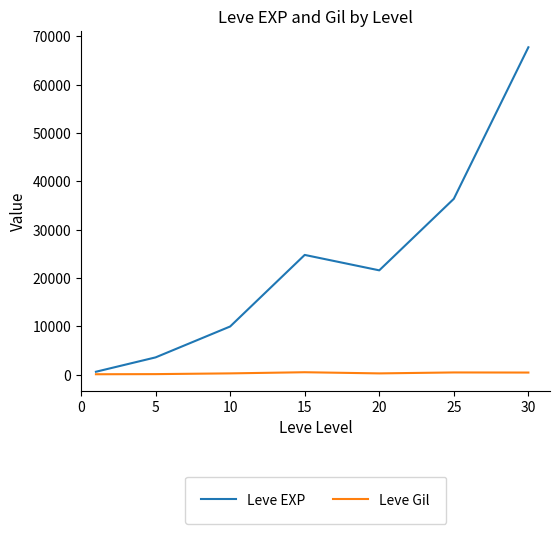

Which series has the largest total across all categories?

Leve EXP